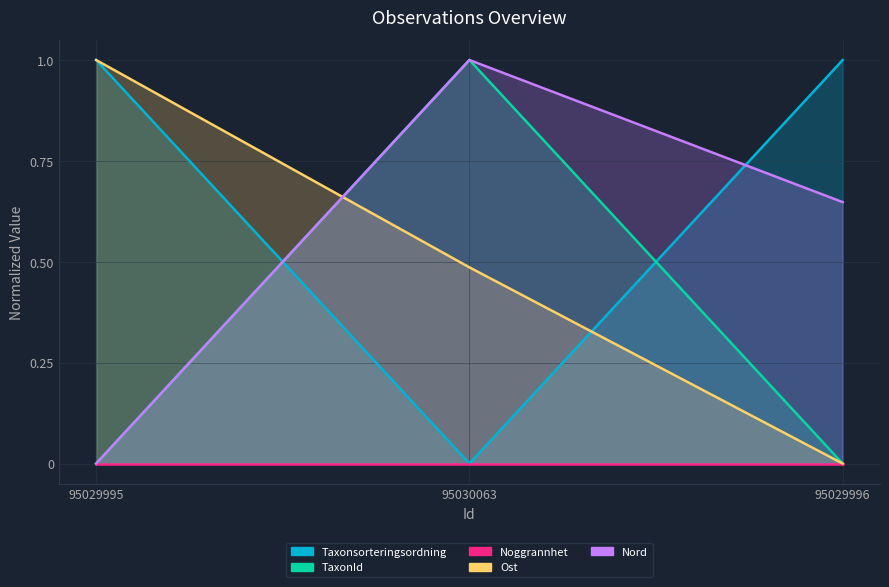

What is the label of the 3rd point from the right?

95029995